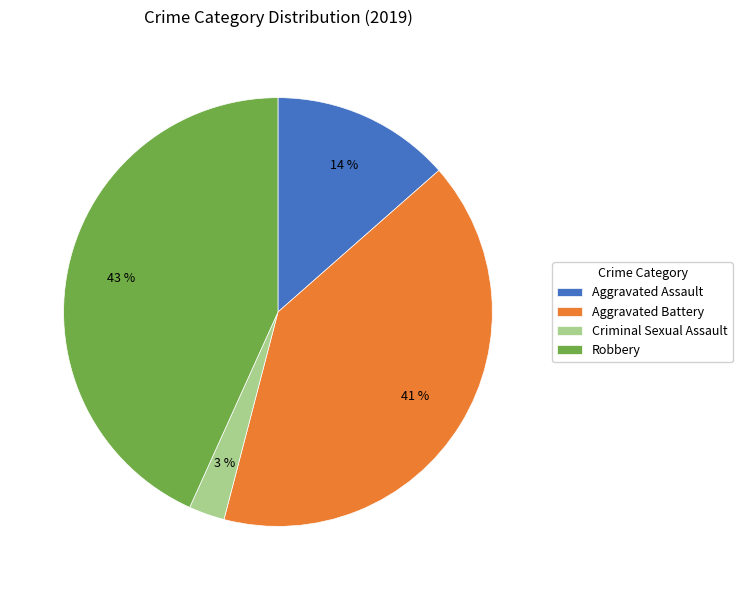

True or false: Criminal Sexual Assault accounts for 3% of the total.

True